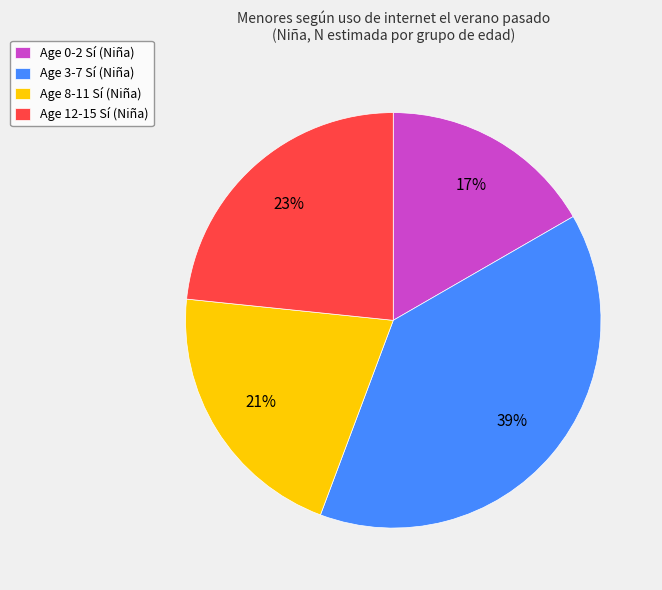

What is the smallest slice in the pie chart?

Age 0-2 Sí (Niña)